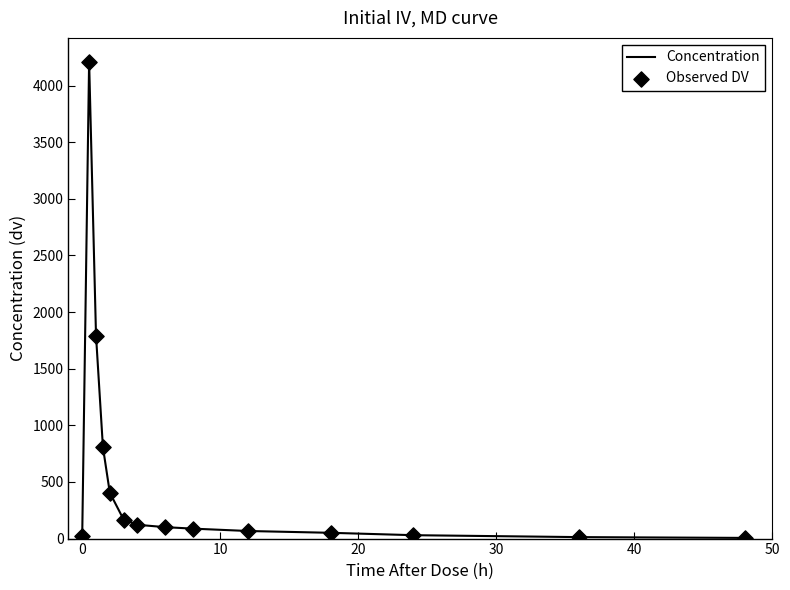

What is the difference between the maximum and minimum values?

4205